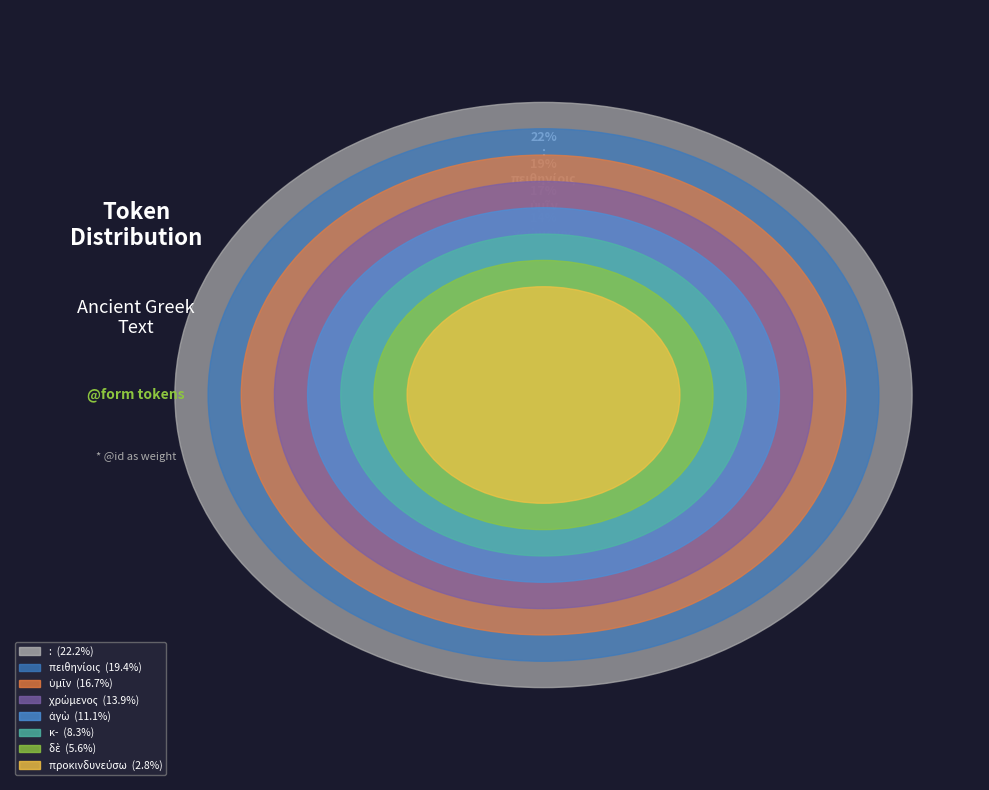

To the nearest percent, what is the difference between the ὑμῖν and κ- slice percentages?

8%